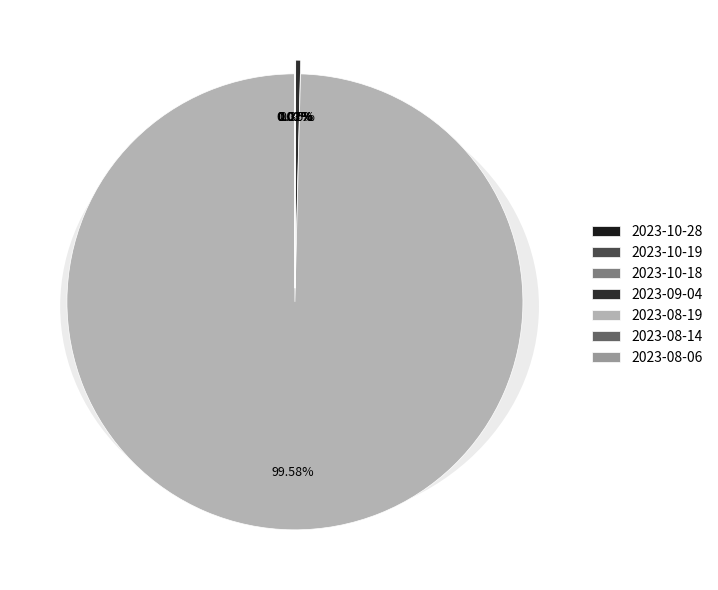

Rank the categories by value from highest to lowest.

2023-08-19, 2023-09-04, 2023-08-14, 2023-10-18, 2023-10-19, 2023-10-28, 2023-08-06